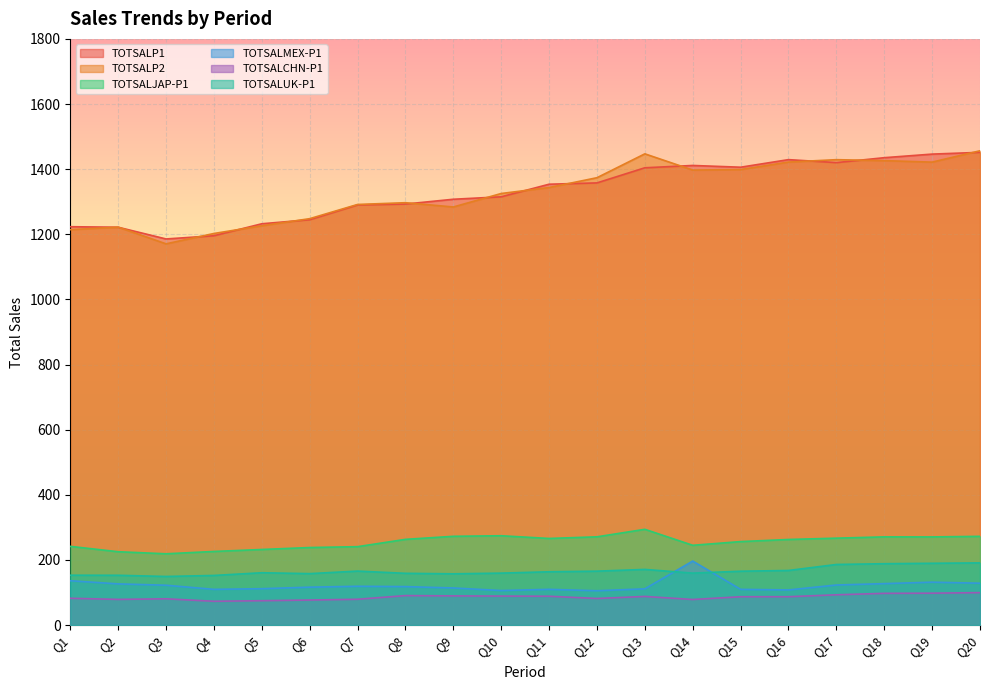

True or false: TOTSALMEX-P1 and TOTSALCHN-P1 cross at least once.

False